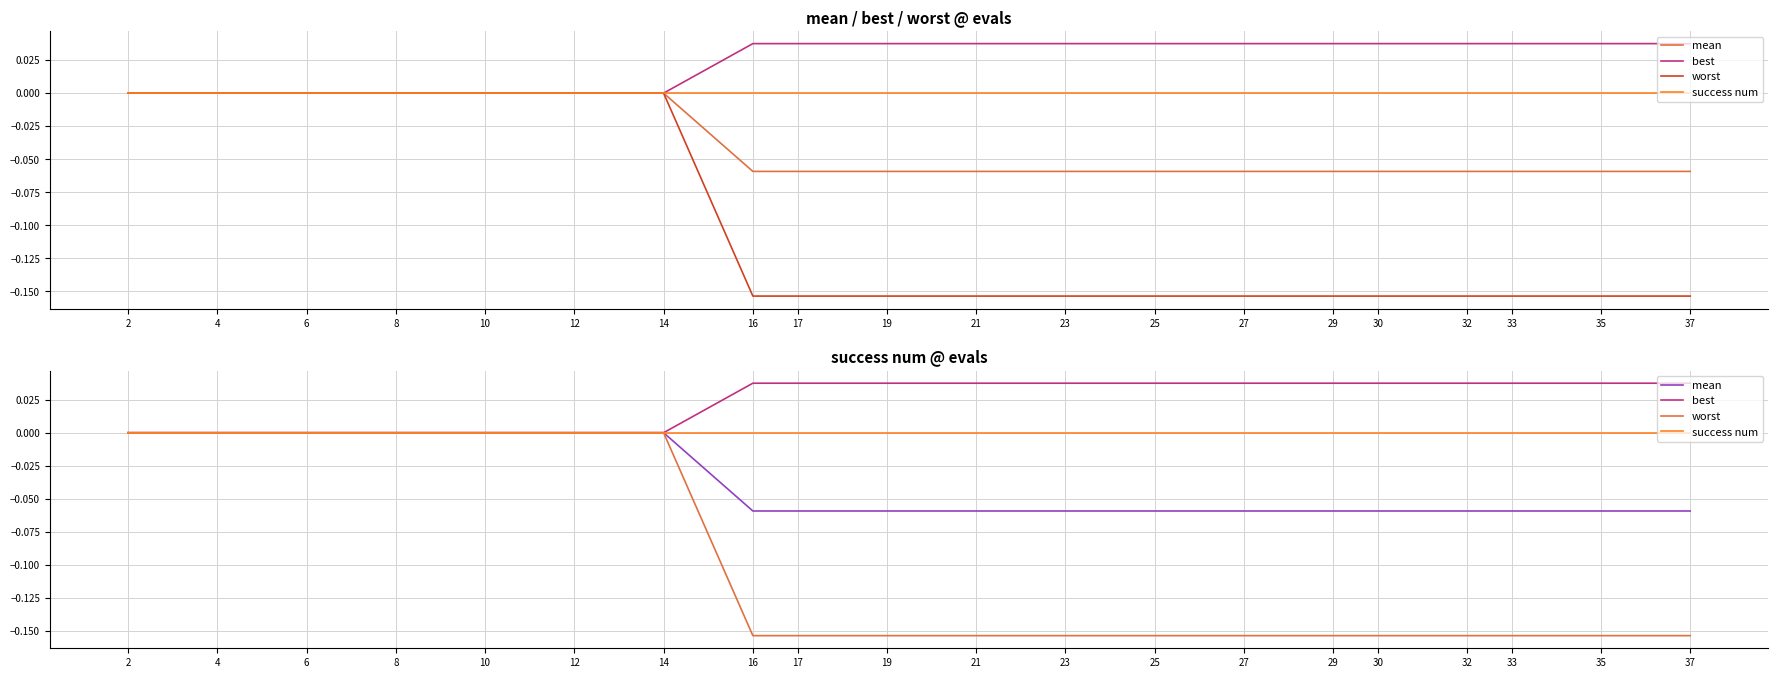

Which series has the widest spread of values?

worst